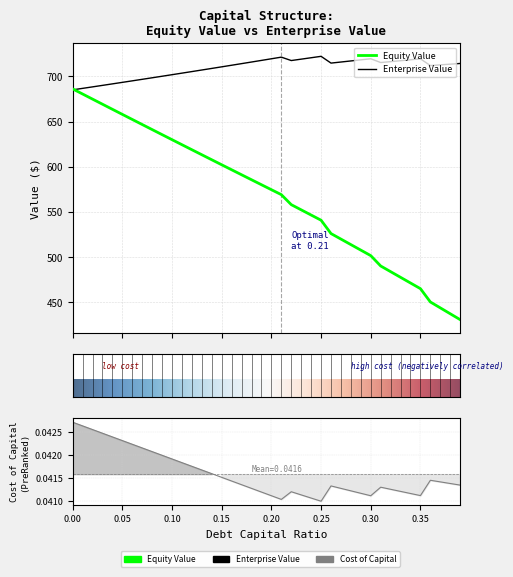

Is this an area chart (filled region under the line)?

No